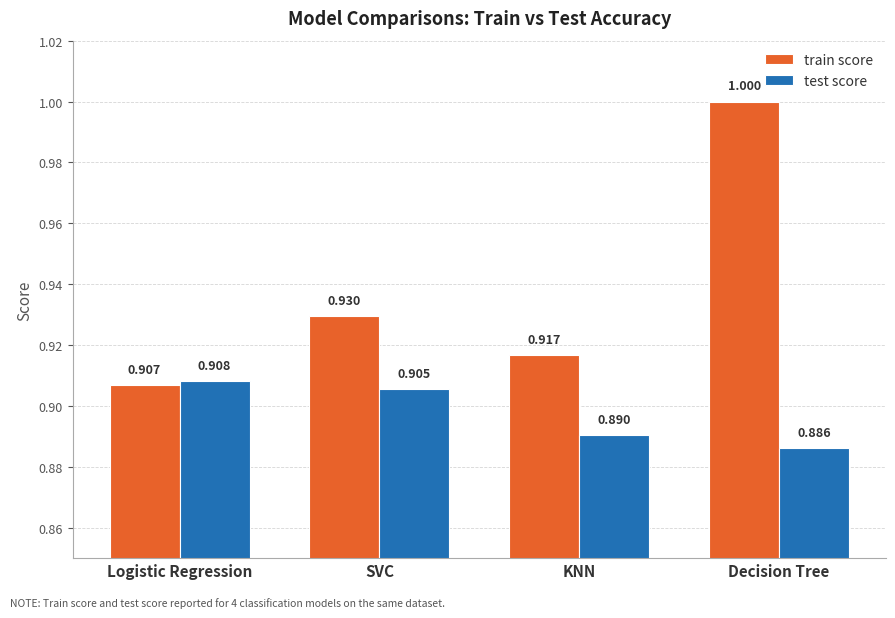

What position from the left is Decision Tree?

4